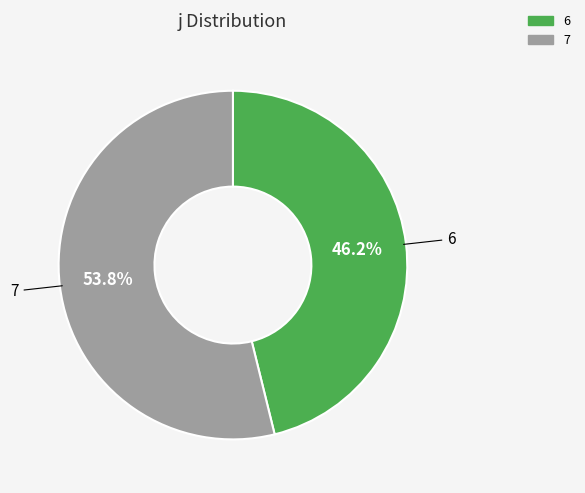

Rank the categories by value from highest to lowest.

7, 6